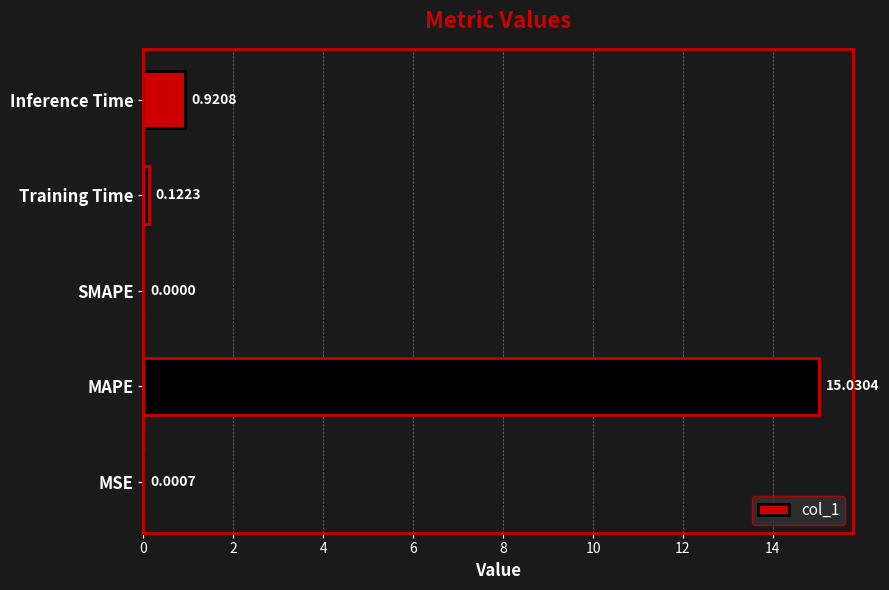

Between SMAPE and MAPE, which is larger?

MAPE